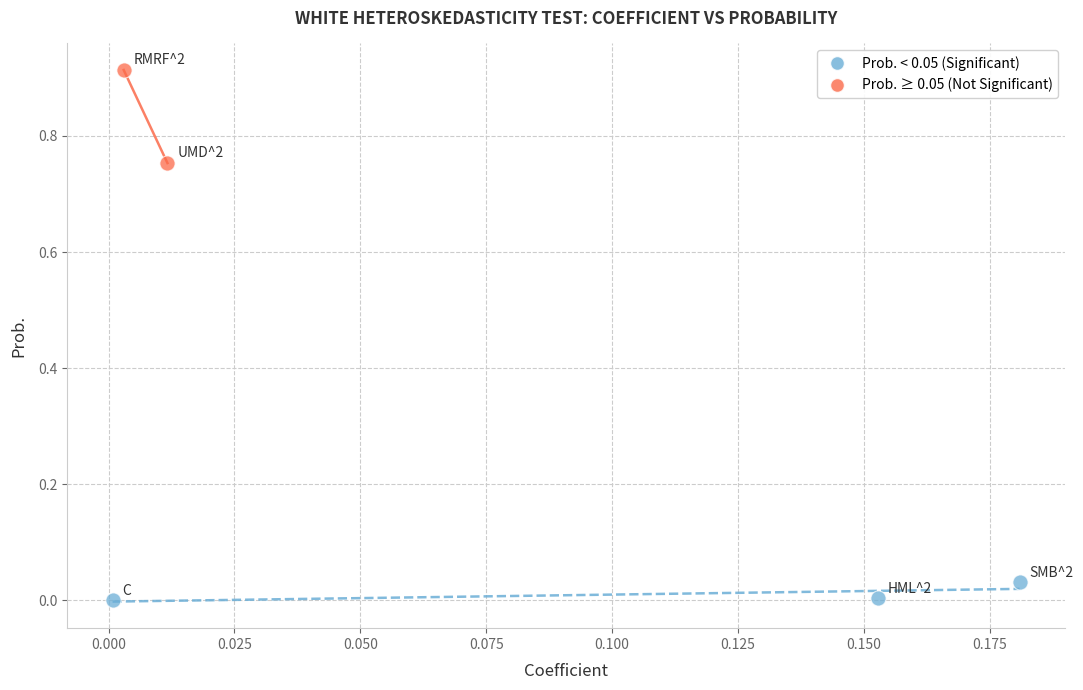

Which series has the widest spread of Y values?

Prob. ≥ 0.05 (Not Significant)